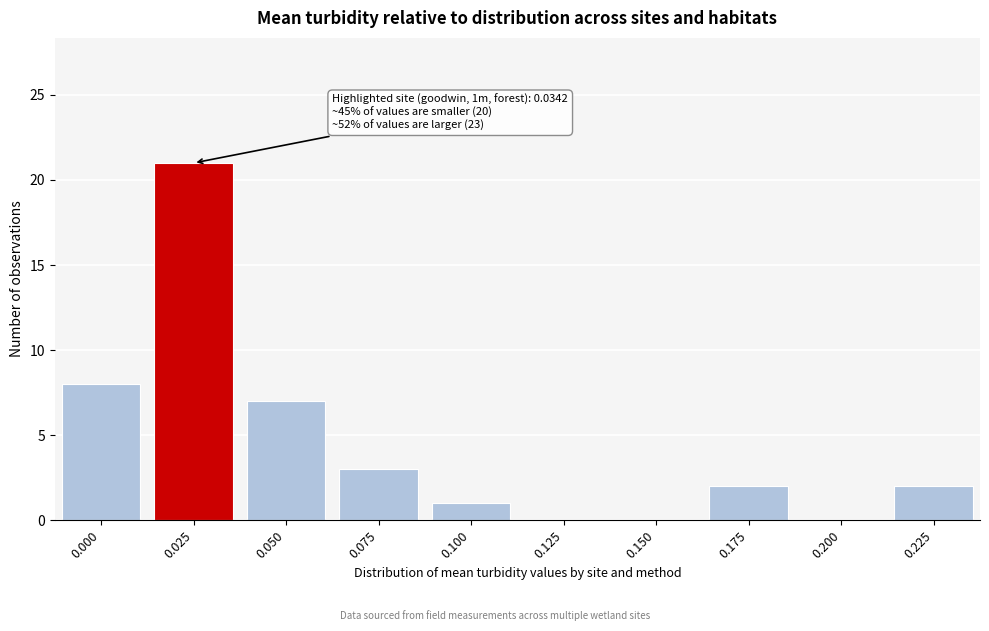

Reading right to left, extract all data points from this chart.

0.225=2	0.200=0	0.175=2	0.150=0	0.125=0	0.100=1	0.075=3	0.050=7	0.025=21	0.000=8